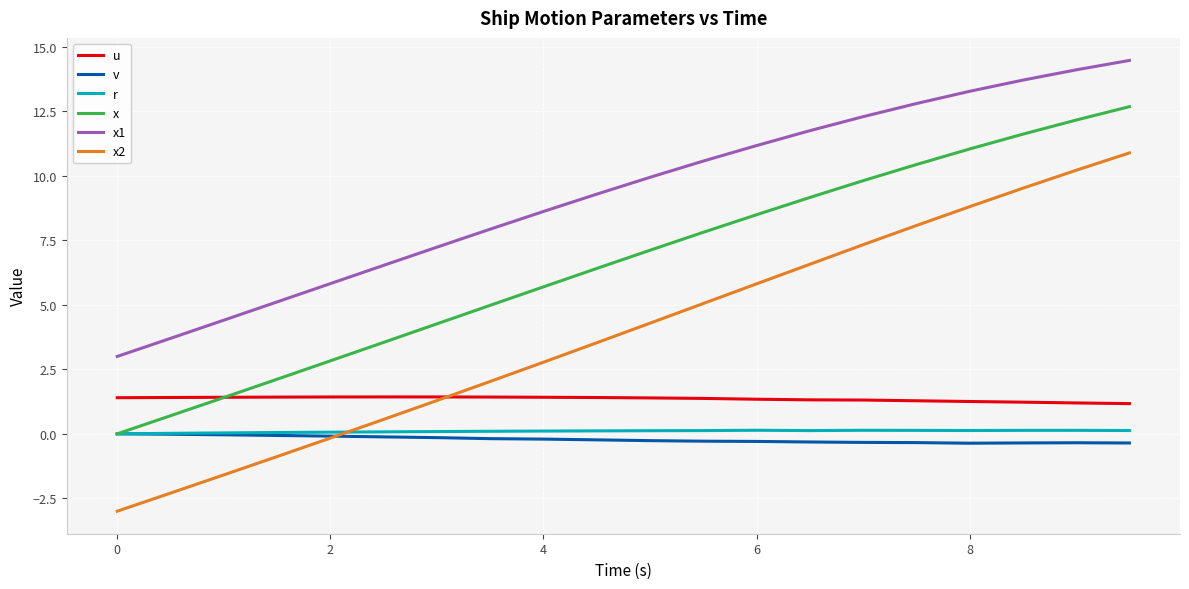

Which series has the largest range (max minus min)?

x2